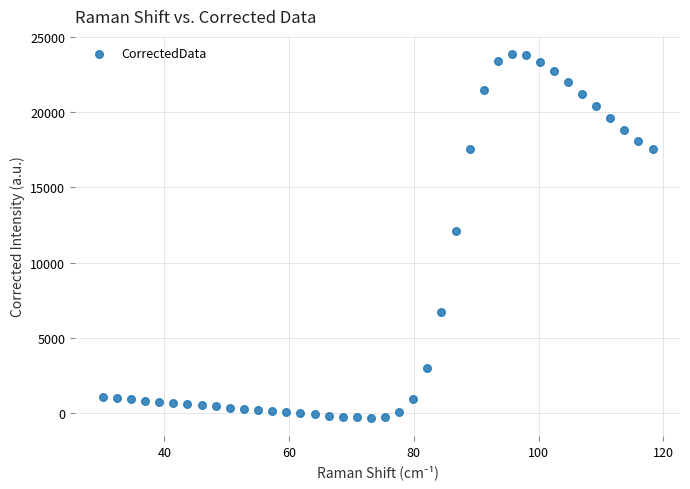

What is the range of X values (max minus min)?

88.2